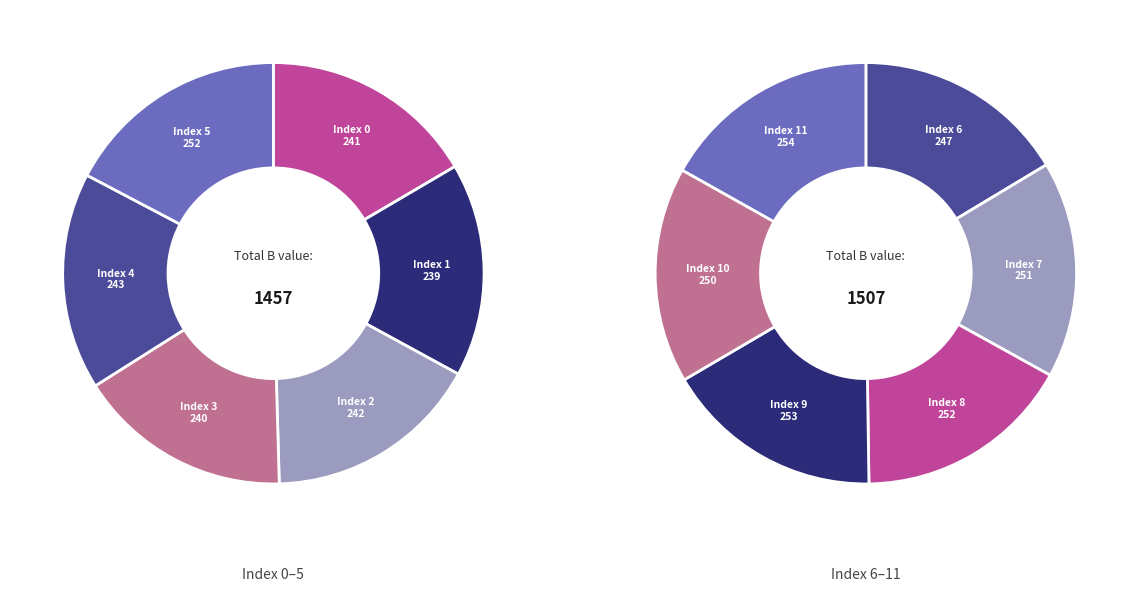

What percentage is NOT represented by 6?

91.7%